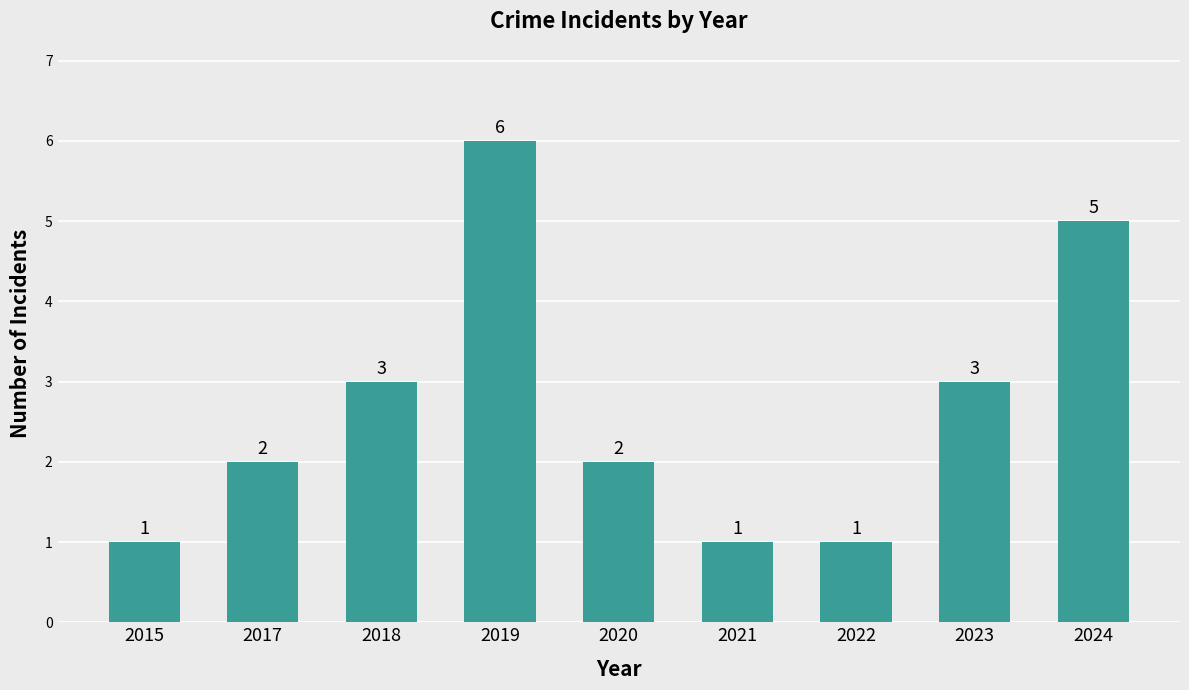

What is the approximate value at 2019?

6